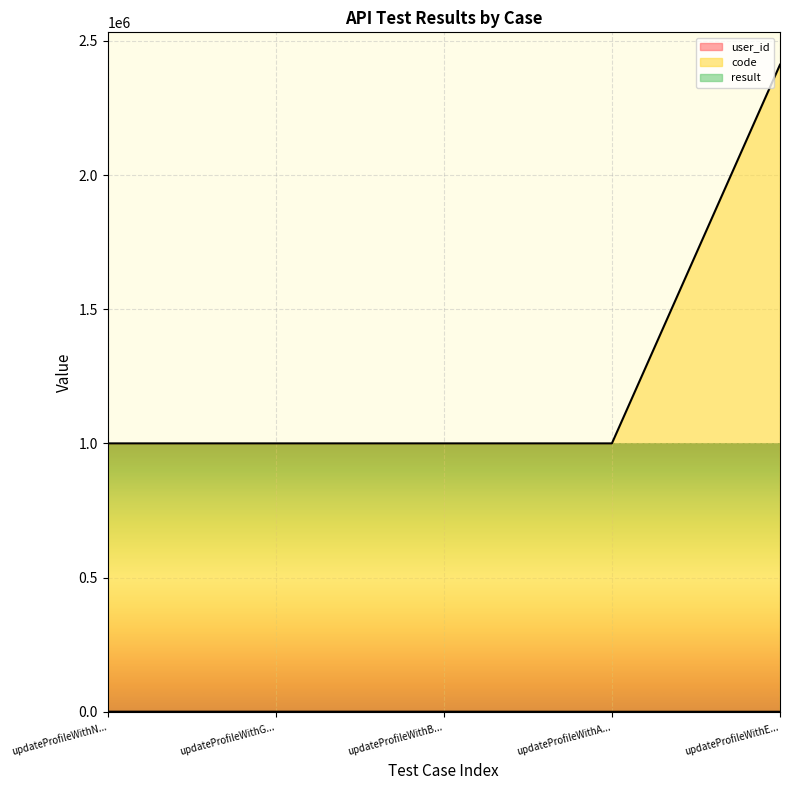

What is the maximum value shown in the chart?

2411006